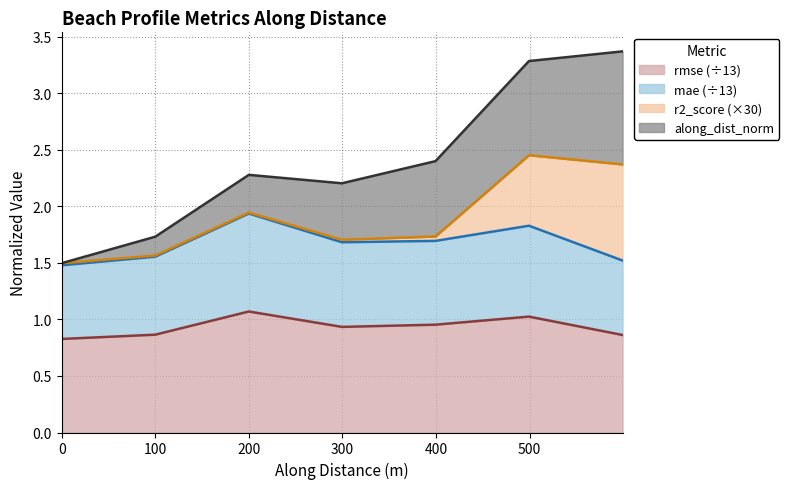

The value of rmse at nzd0507-0006 is 0.9. True or false?

True